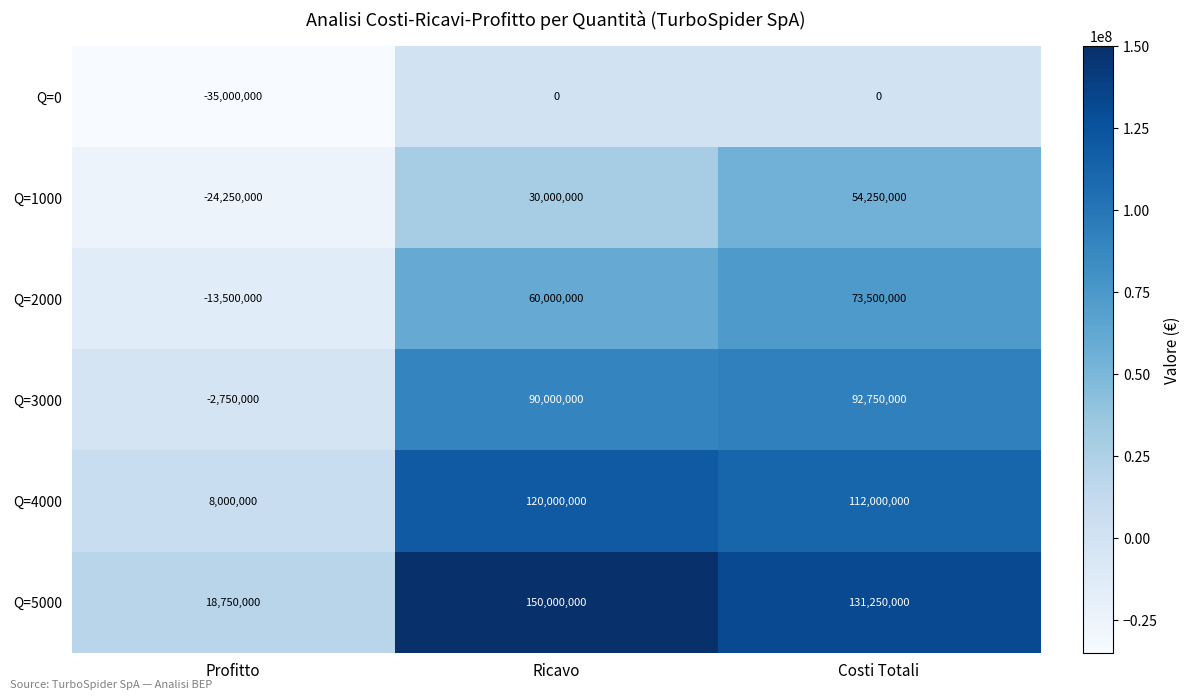

What is the difference between the maximum and minimum values in the Q=5000 series?

131250000